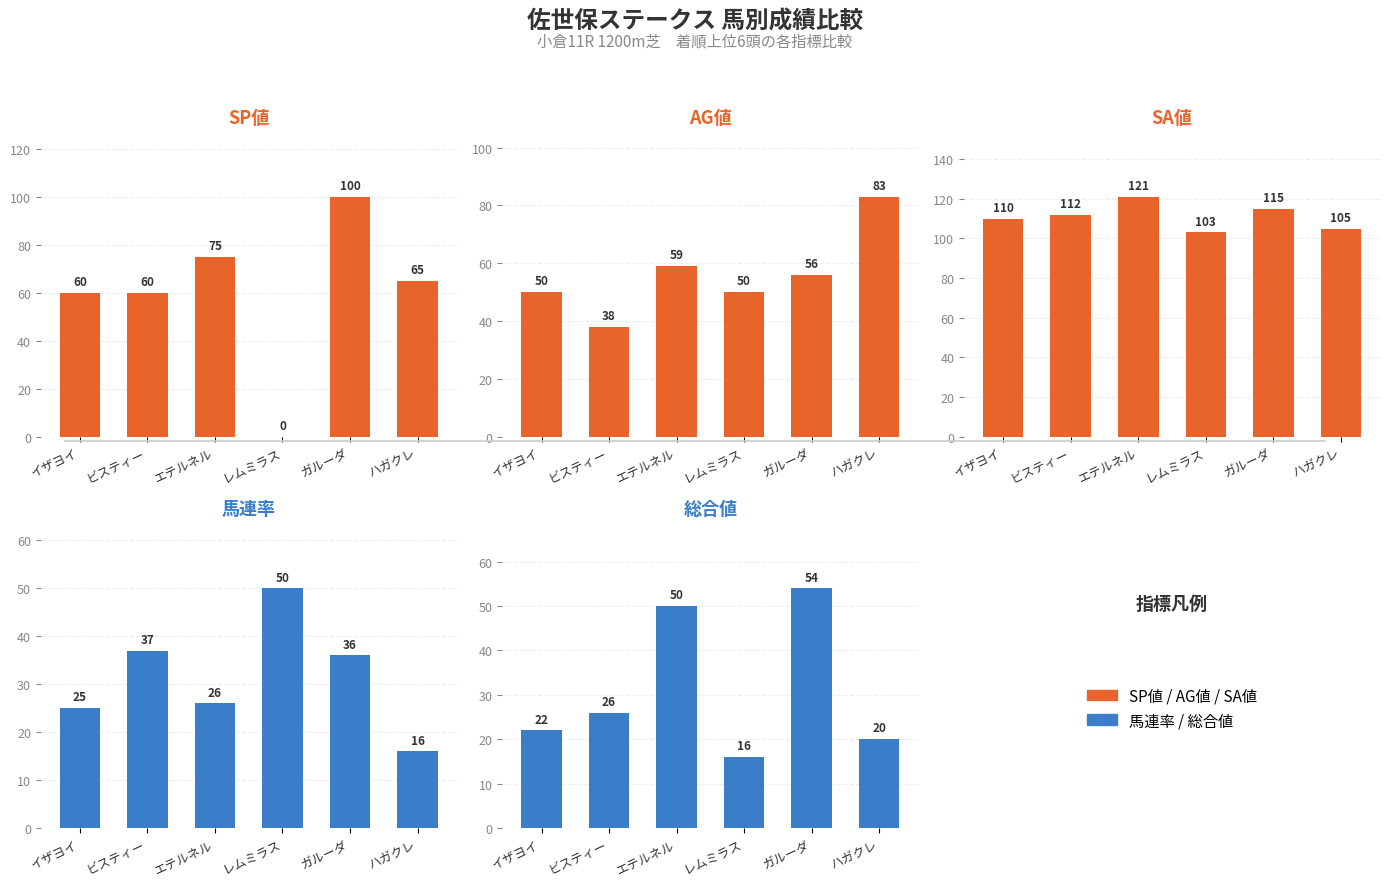

At エテルネル, list the series in order from smallest to largest.

馬連率, 総合値, AG値, SP値, SA値